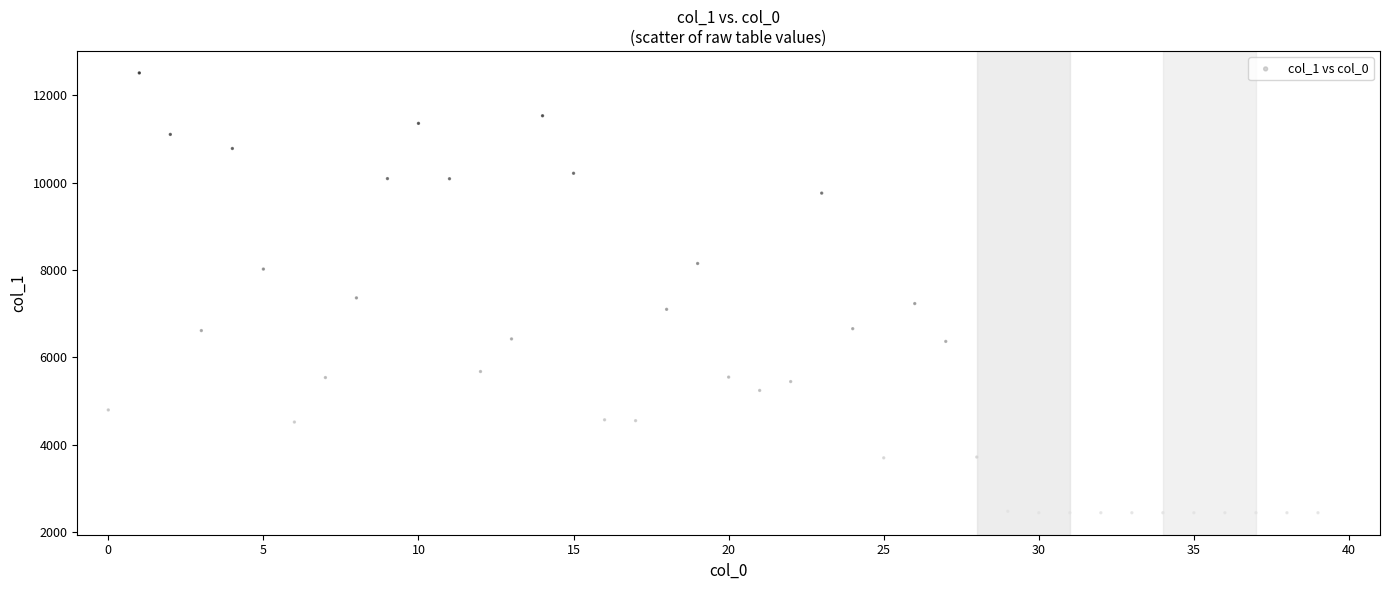

What Y value in the scatter plot is closest to 7479?

7364